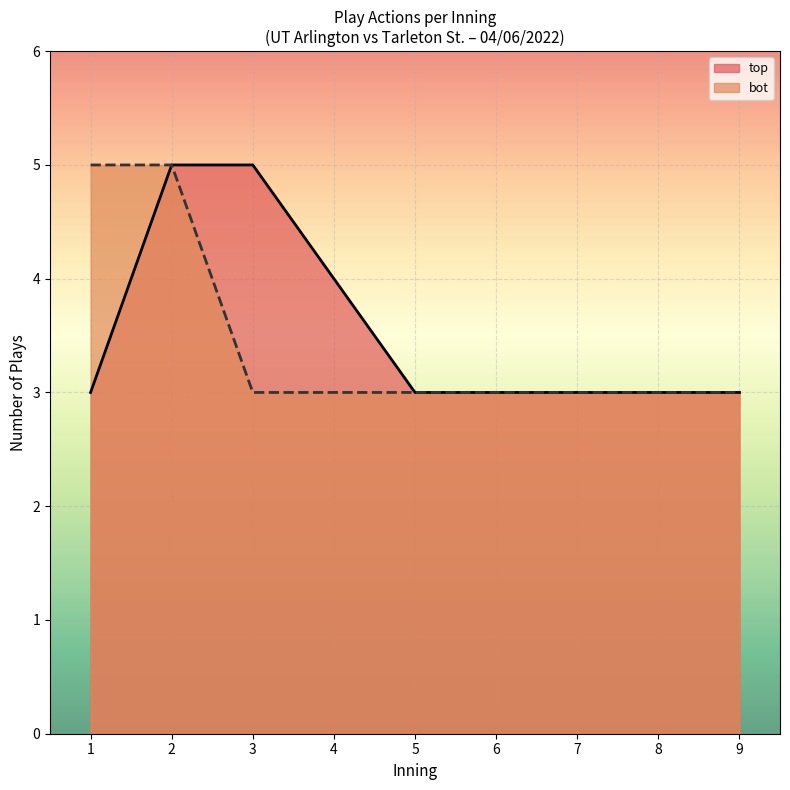

True or false: bot and top intersect in this chart.

False